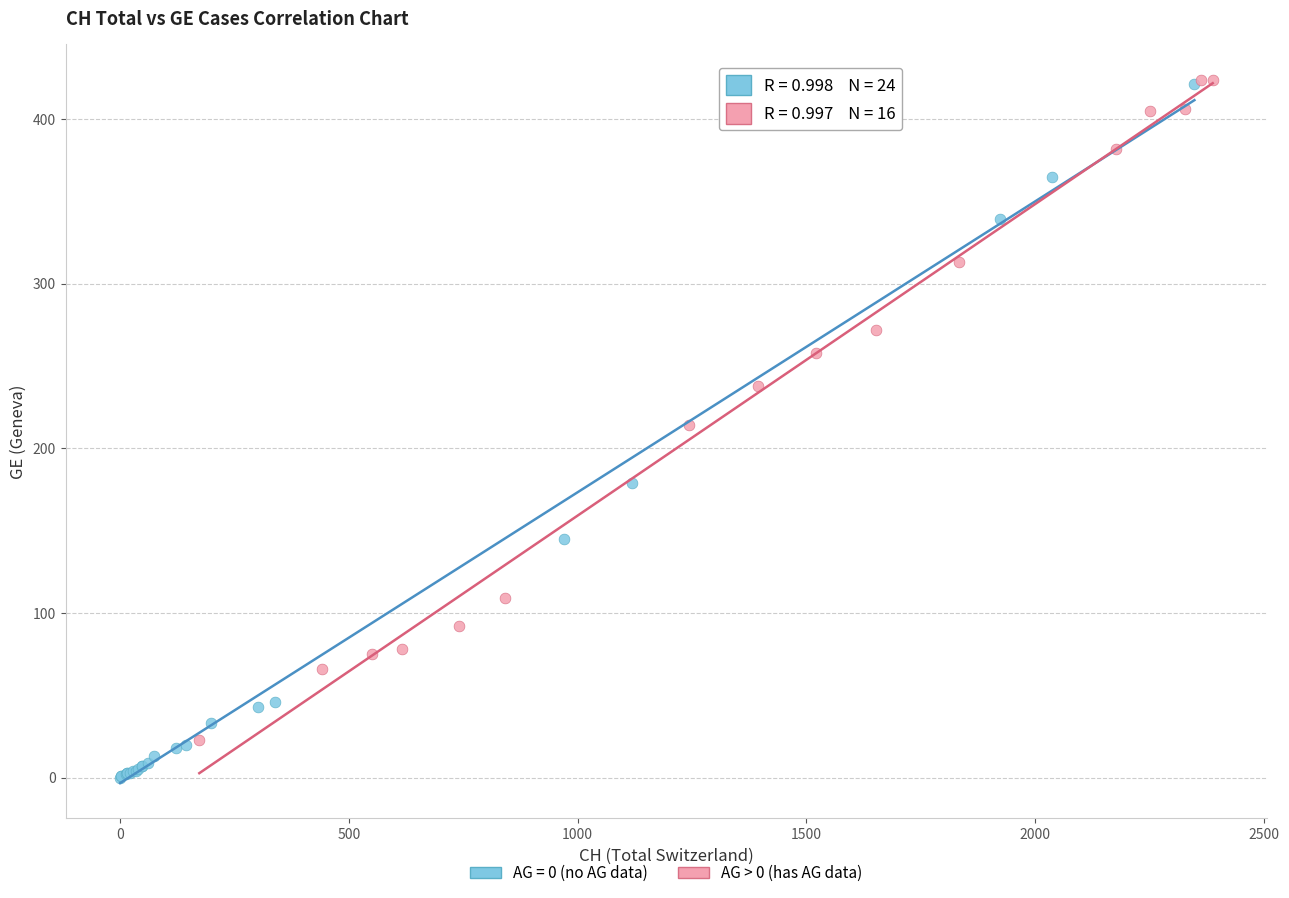

Which series has the widest spread of Y values?

AG = 0 (no AG data)